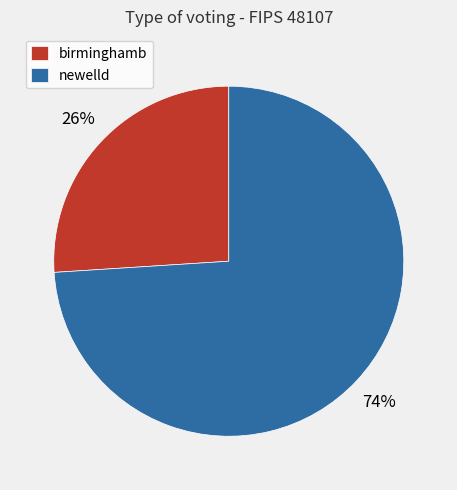

Approximately how many times larger is the value at newelld compared to birminghamb?

2.8